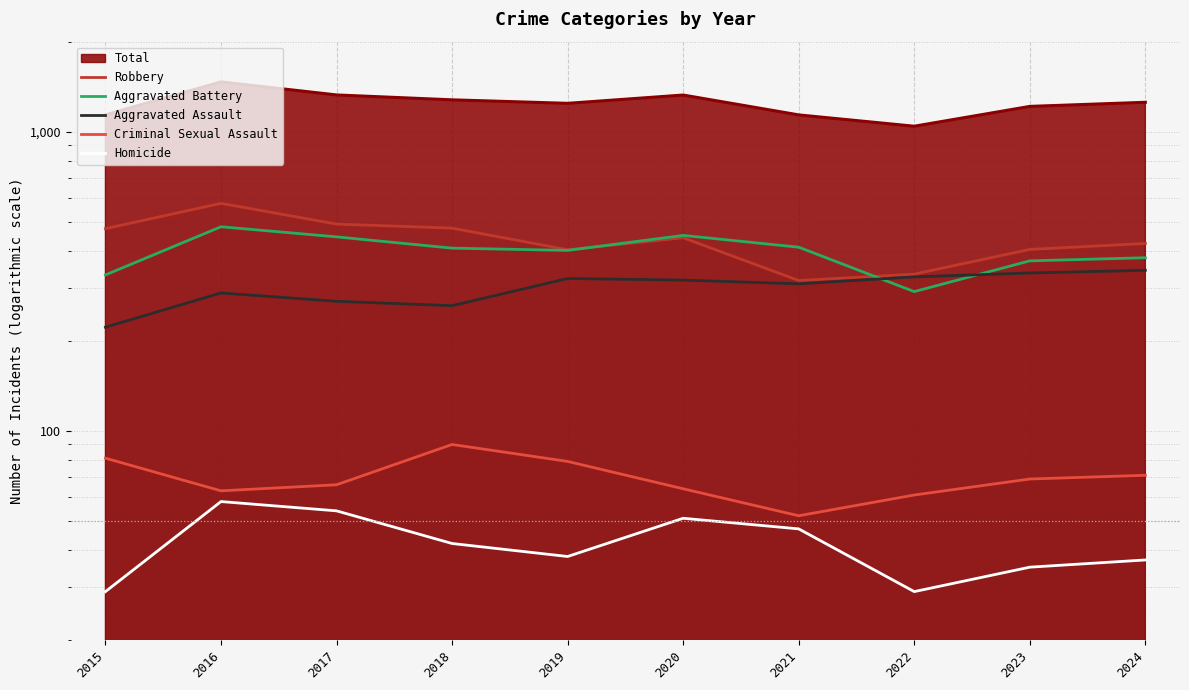

True or false: Aggravated Assault has more than 1 interior local peaks.

True